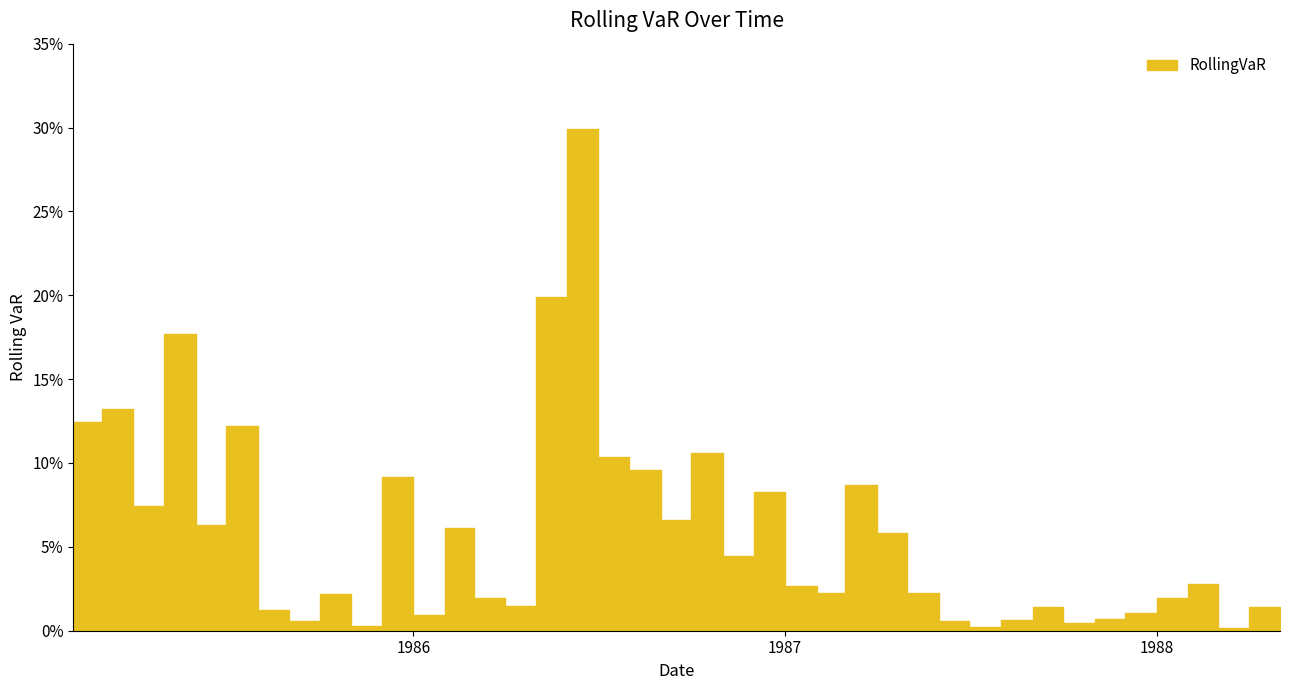

True or false: the data shows 0.0 at 1988-03-01.

True